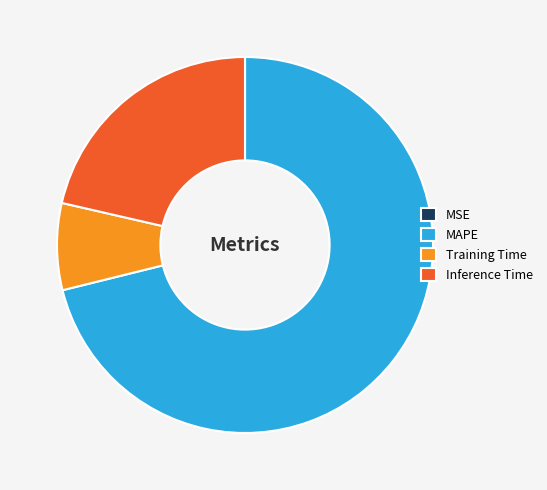

Is the sum of MAPE and Inference Time greater than half?

Yes